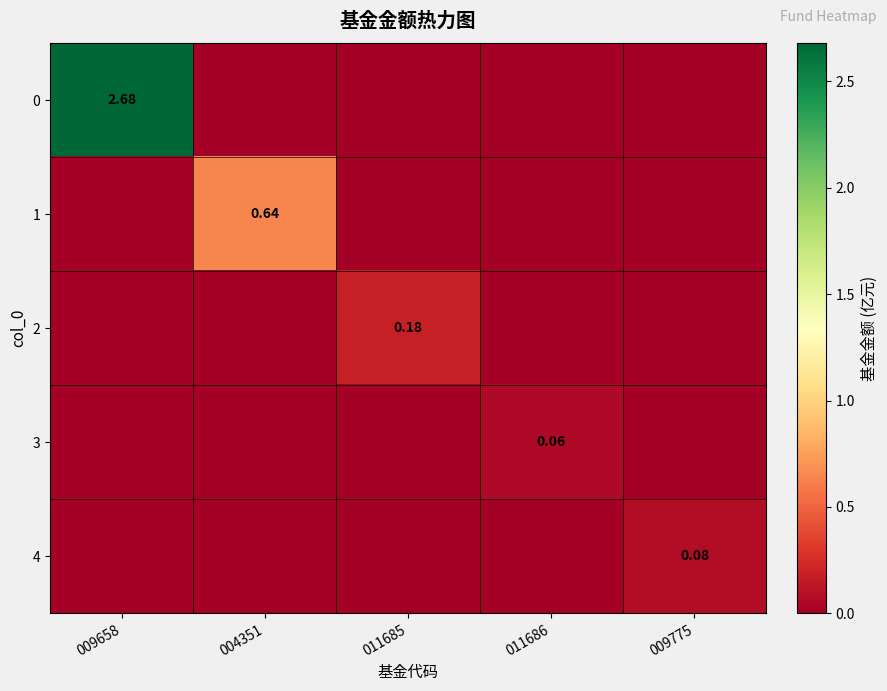

What is the difference between the 4 values at 009775 and 004351?

0.1